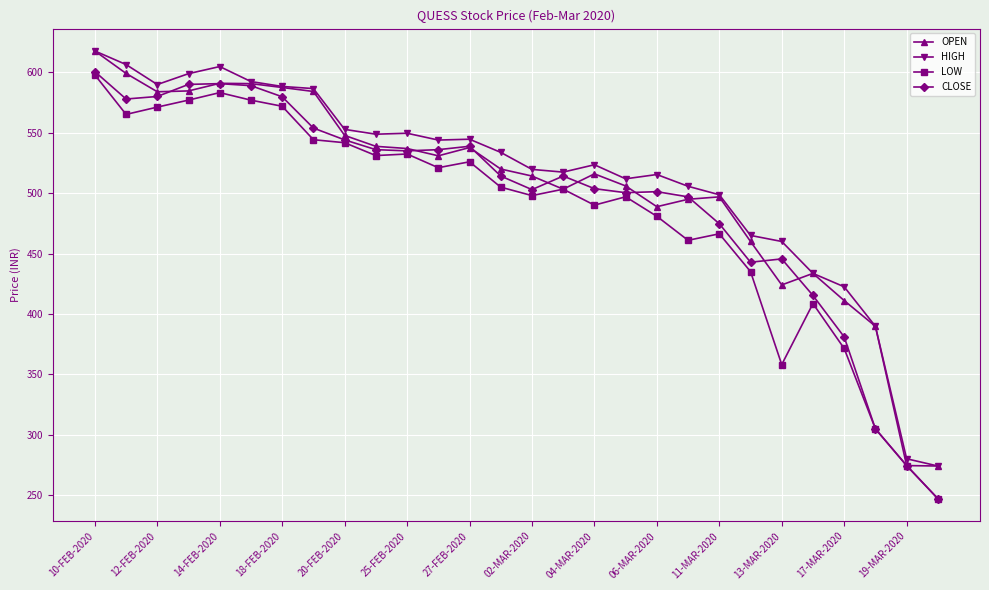

What is the maximum value shown in the chart?

617.8